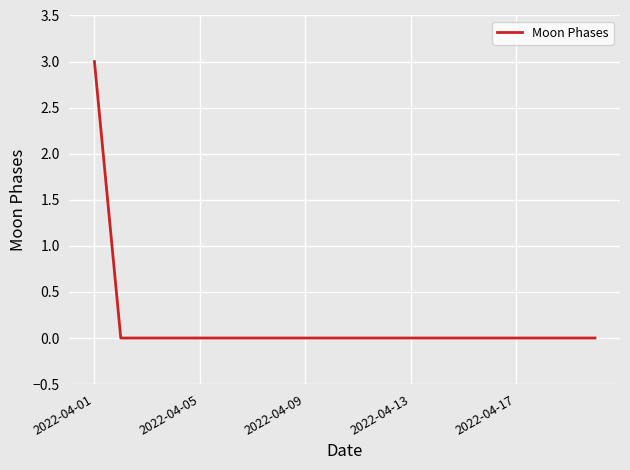

What is the maximum value shown in the chart?

3